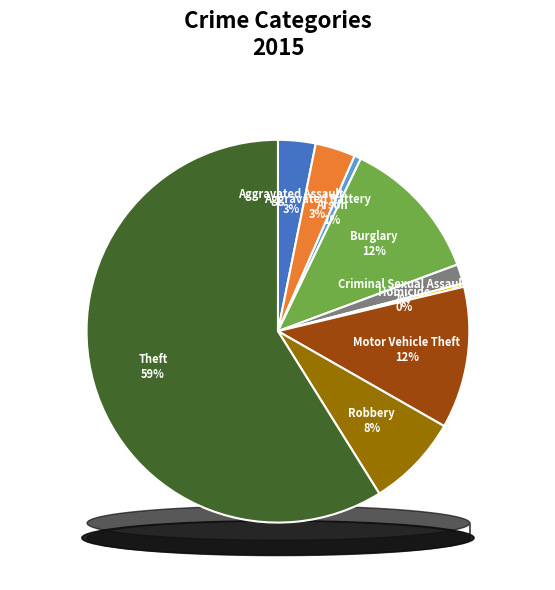

To the nearest percent, what portion does Robbery represent?

8%